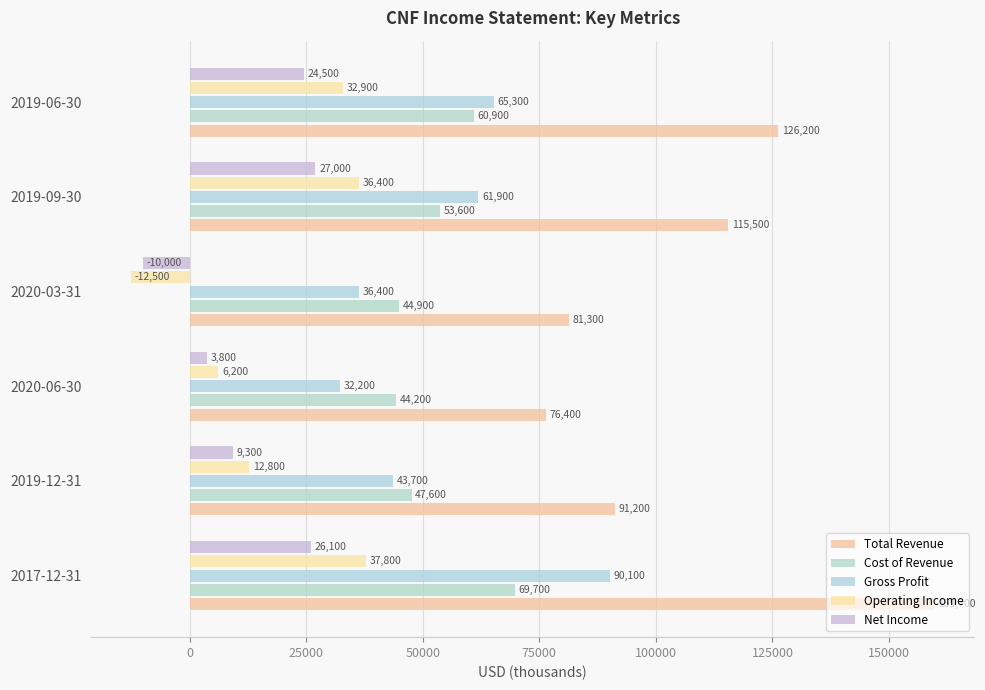

Reading left to right, what are all the values shown in this chart?

Total Revenue: 159700	91200	76400	81300	115500	126200
Cost of Revenue: 69700	47600	44200	44900	53600	60900
Gross Profit: 90100	43700	32200	36400	61900	65300
Operating Income: 37800	12800	6200	-12500	36400	32900
Net Income: 26100	9300	3800	-10000	27000	24500